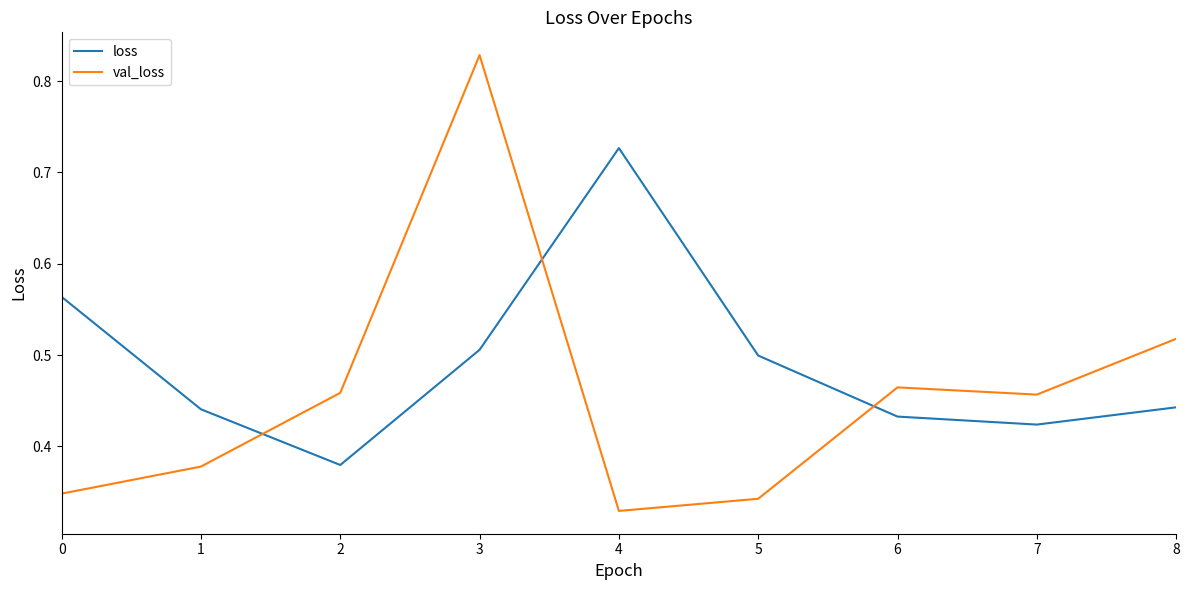

Rank the series at 5 from highest to lowest value.

loss, val_loss